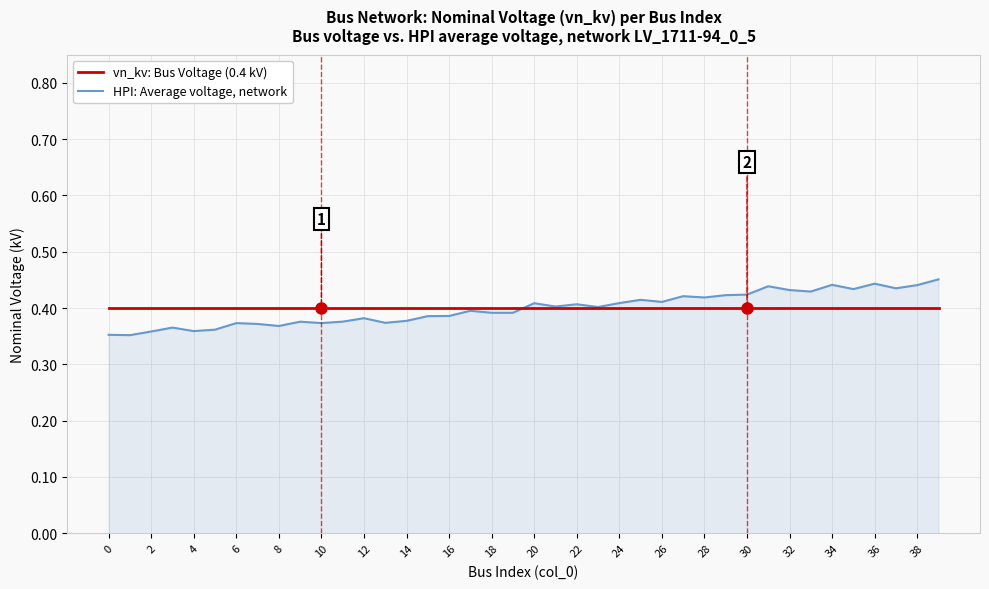

Rank the series by their average value, from highest to lowest.

vn_kv: Bus Voltage (0.4 kV), HPI: Average voltage, network